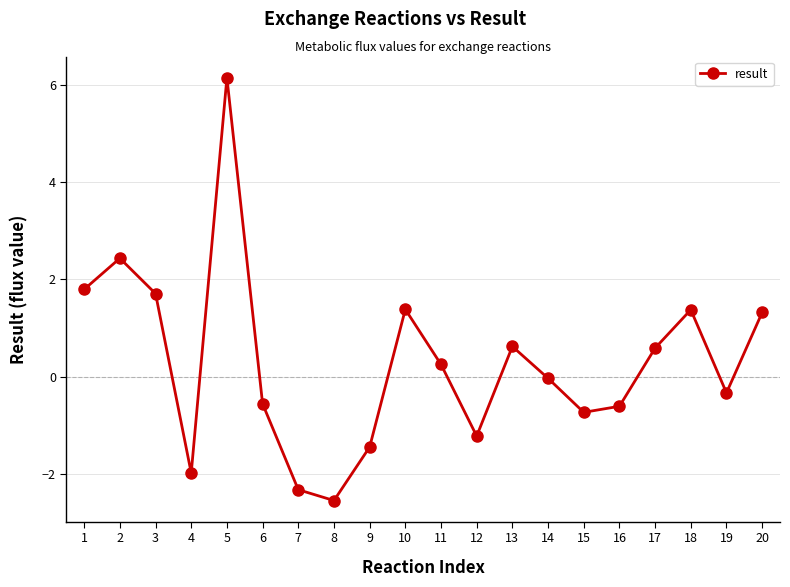

Count the number of data series in this chart.

1